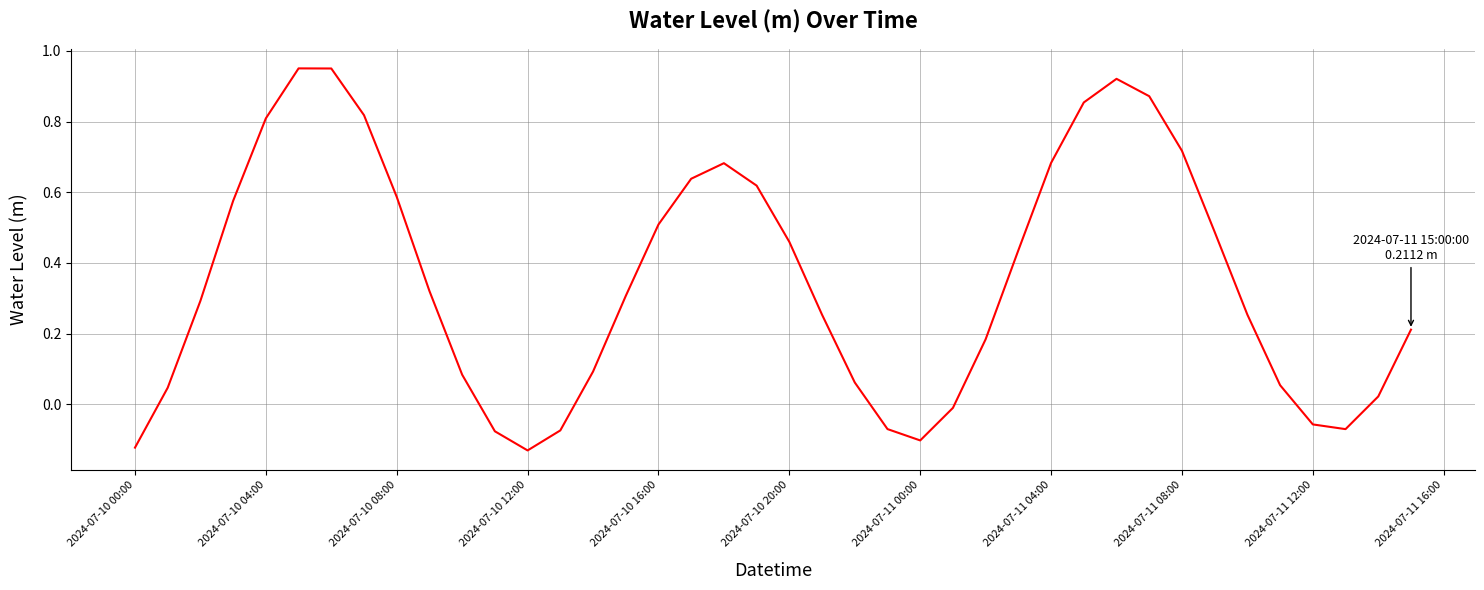

What is the difference between the maximum and minimum values?

1.1